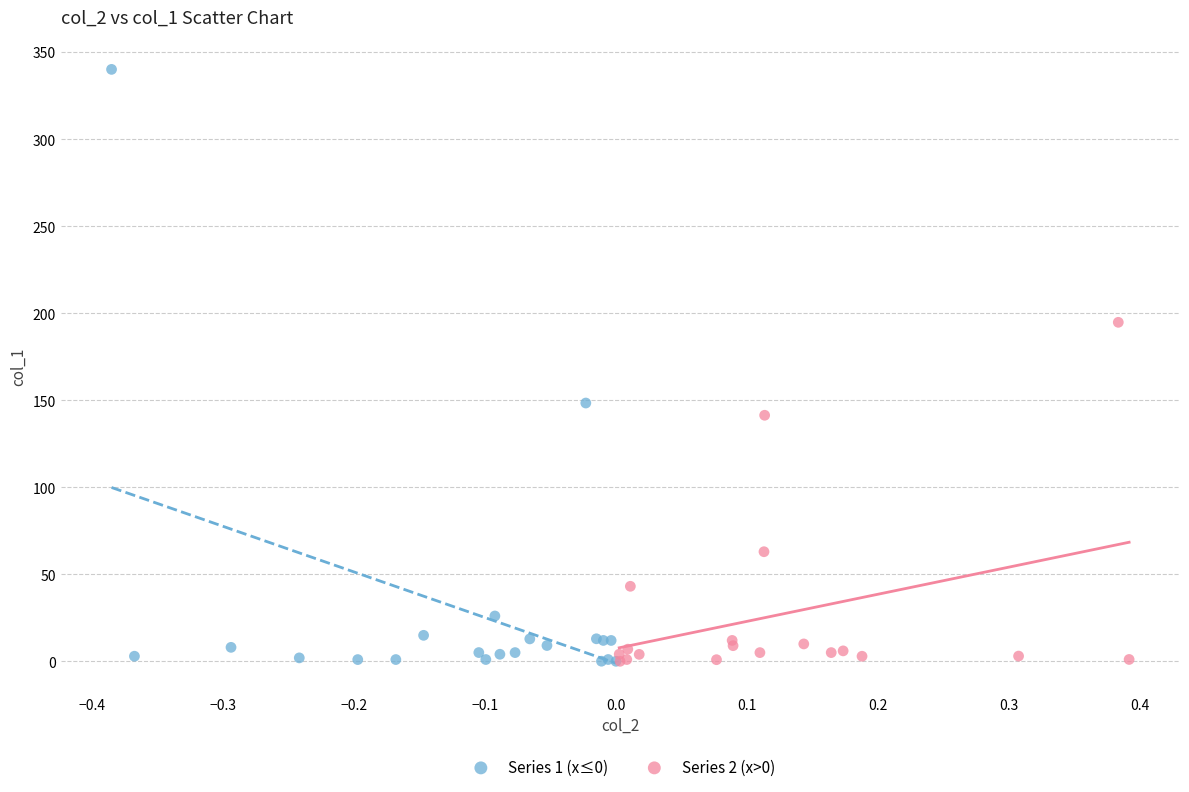

What are all the series names shown in the legend?

Series 1 (x≤0), Series 2 (x>0)